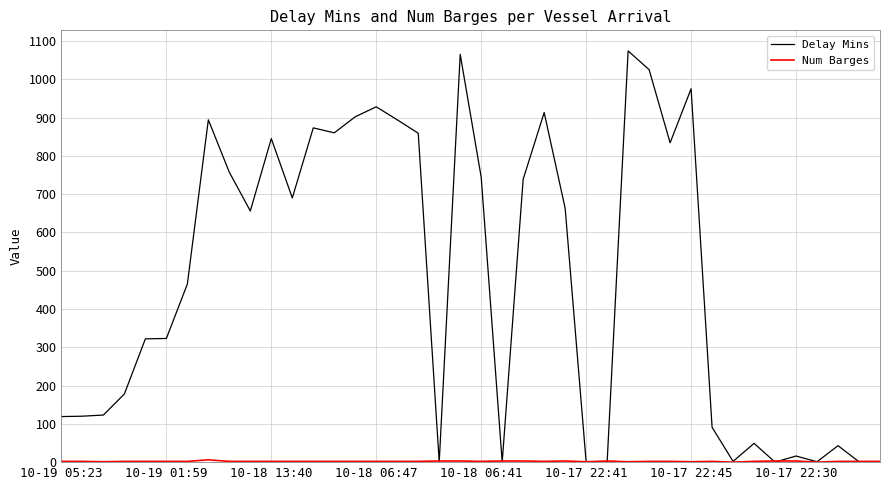

Which series has the widest spread of values?

Delay Mins